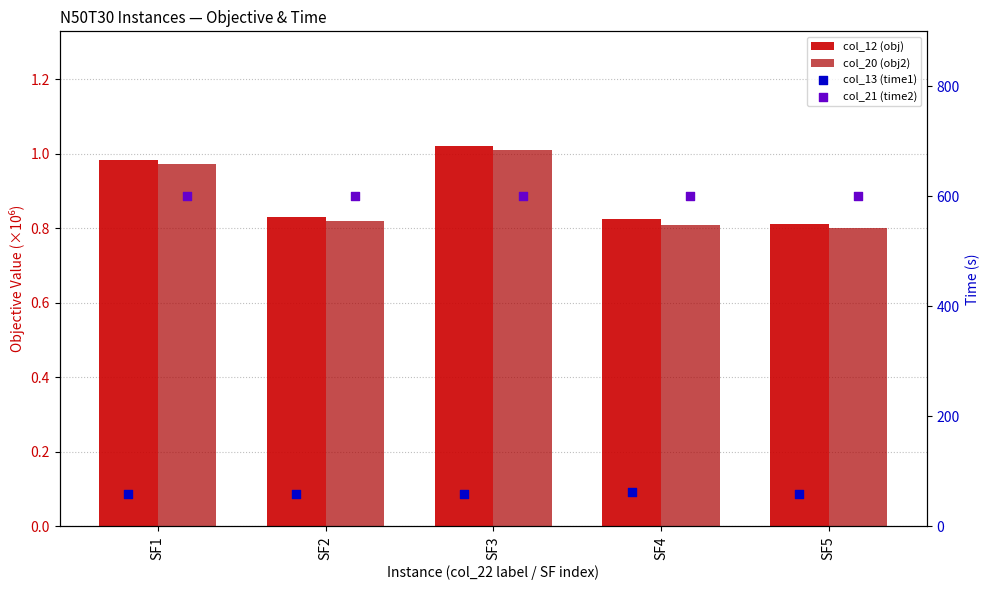

What are all the series names shown in the legend?

col_12 (obj), col_20 (obj2), col_13 (time1), col_21 (time2)